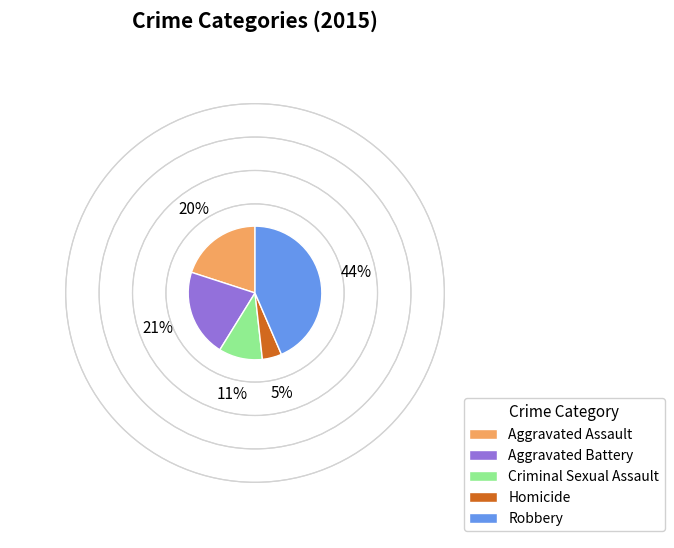

How many segments does this pie chart have?

5